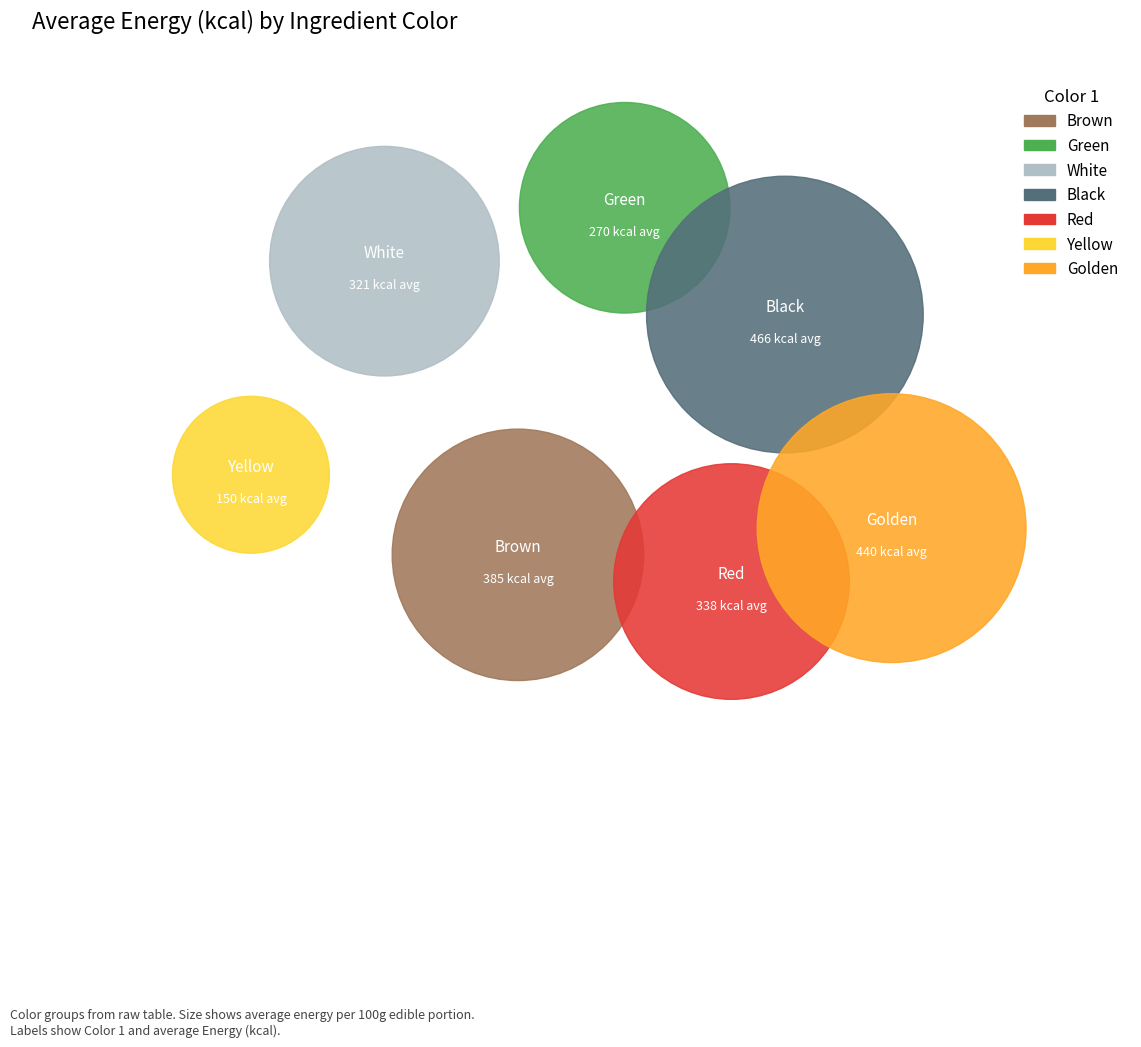

Count the number of slices in the pie.

7